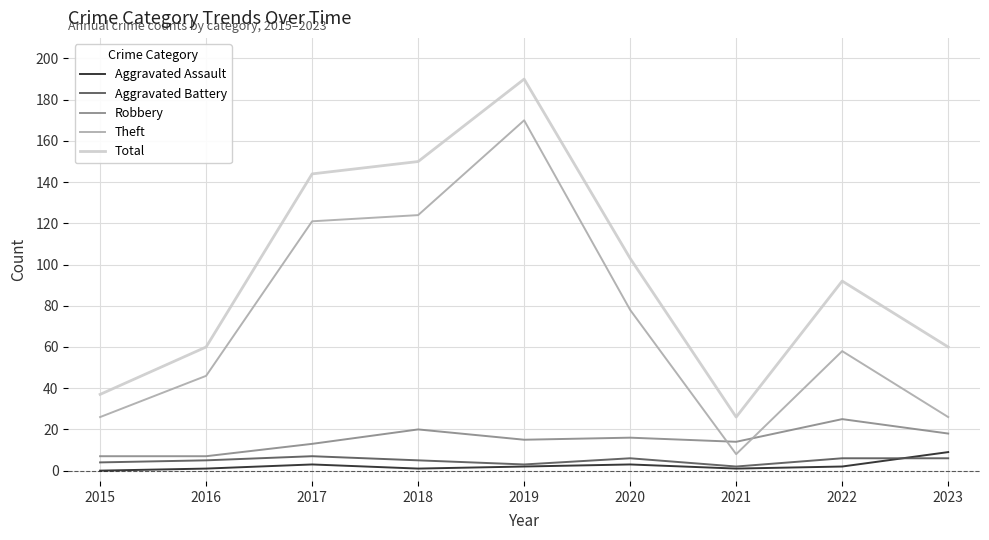

Where is the first local minimum for Theft?

2021